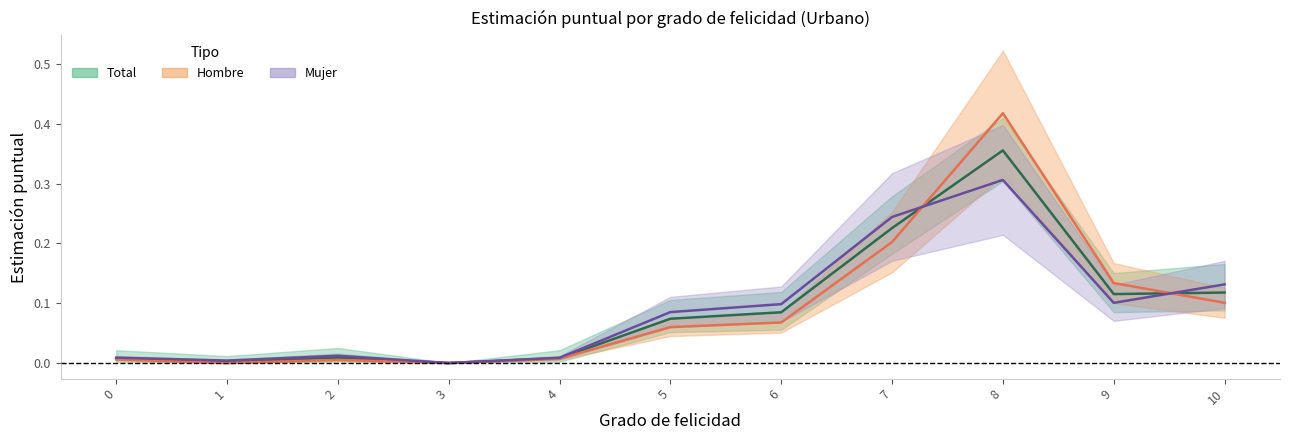

How many distinct data groups are displayed?

3